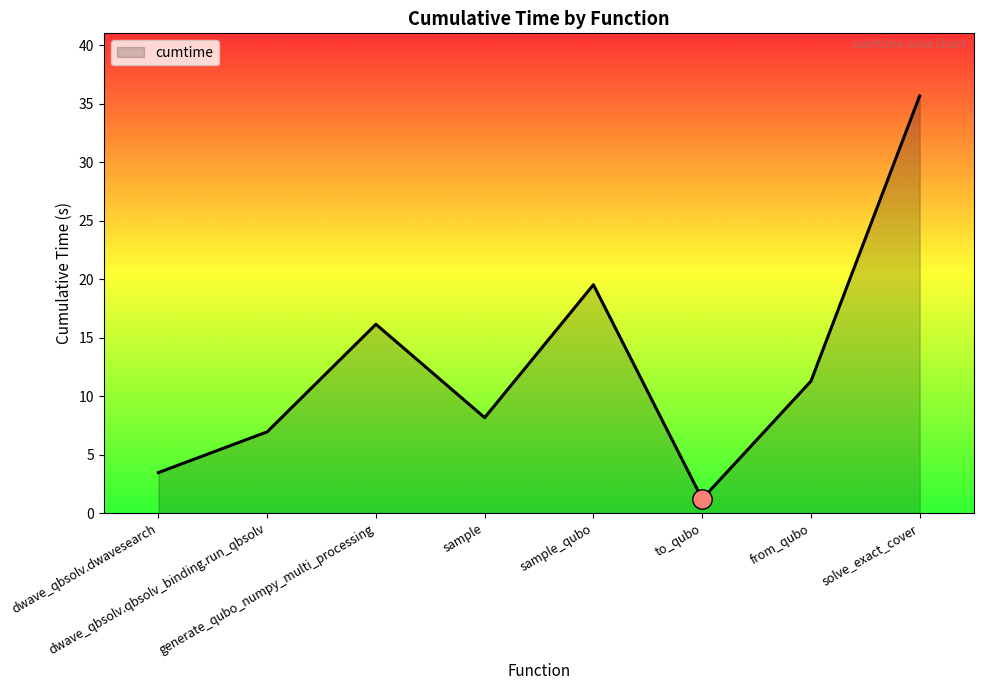

Rank the categories by value from lowest to highest.

to_qubo, dwave_qbsolv.dwavesearch, dwave_qbsolv.qbsolv_binding.run_qbsolv, sample, from_qubo, generate_qubo_numpy_multi_processing, sample_qubo, solve_exact_cover